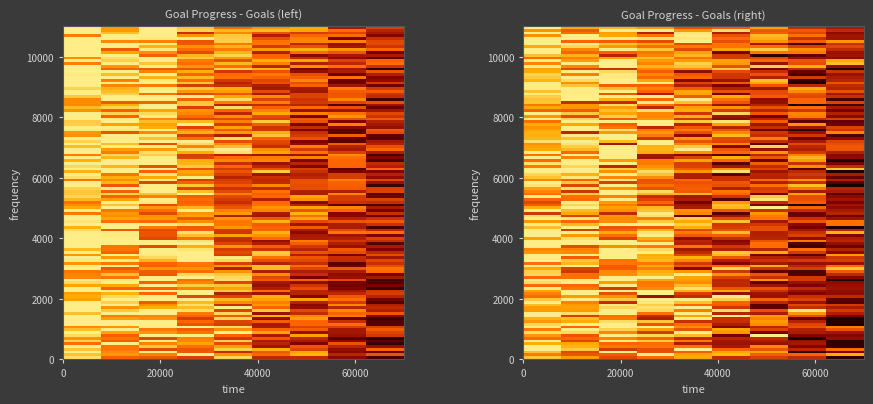

The value of Workout at 2025-09-10 is 1.3. True or false?

False